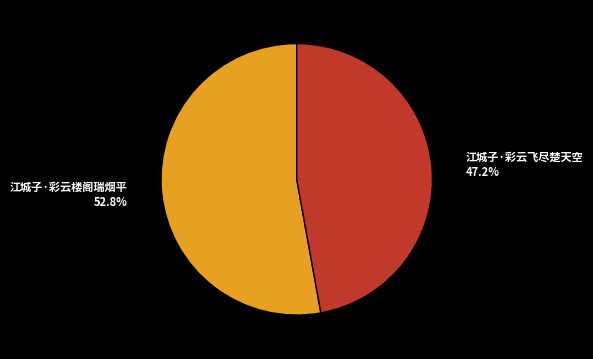

Does any single category account for the majority?

Yes